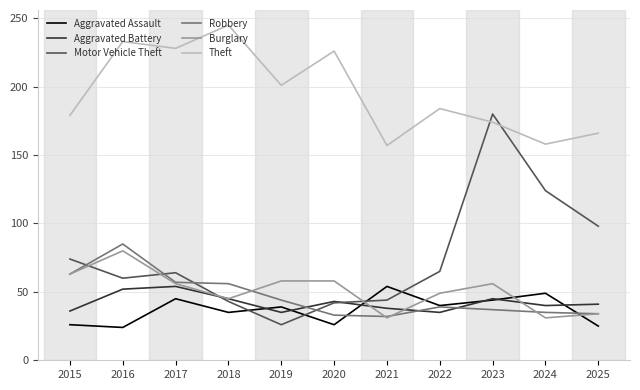

What is the spread (max minus min) of values at 2017?

183